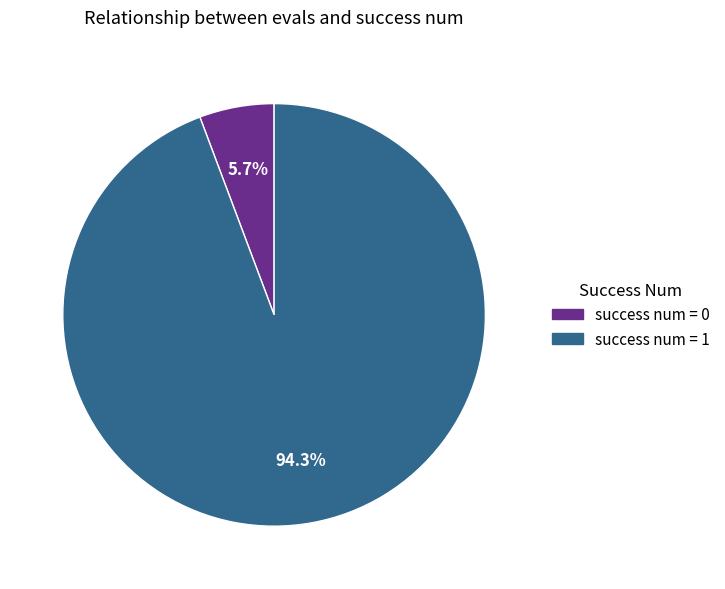

How many segments does this pie chart have?

2